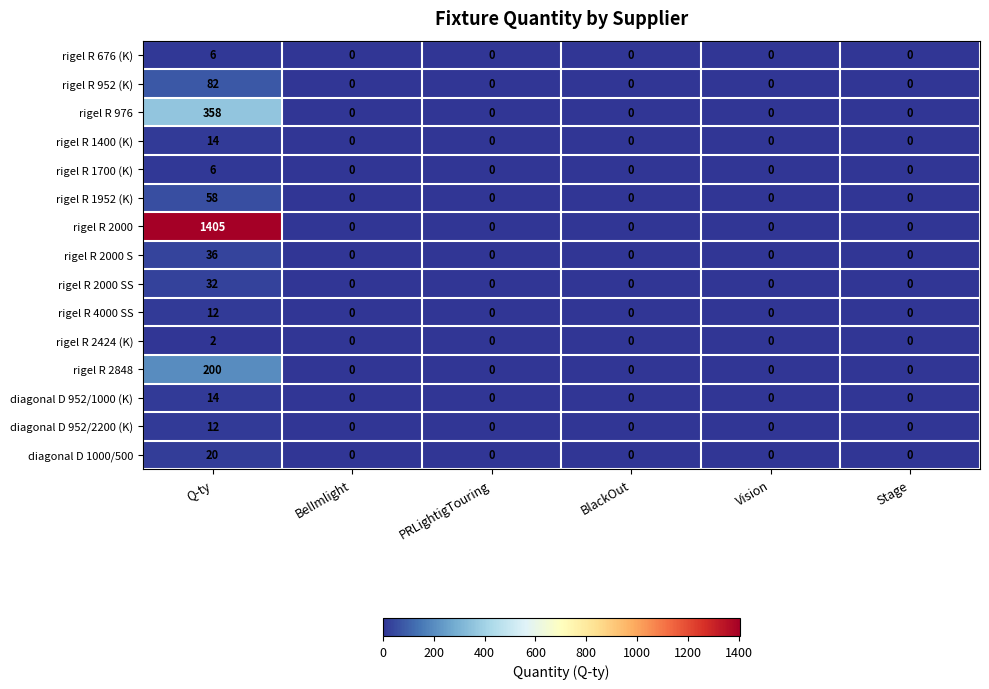

What is the greatest value displayed?

1405